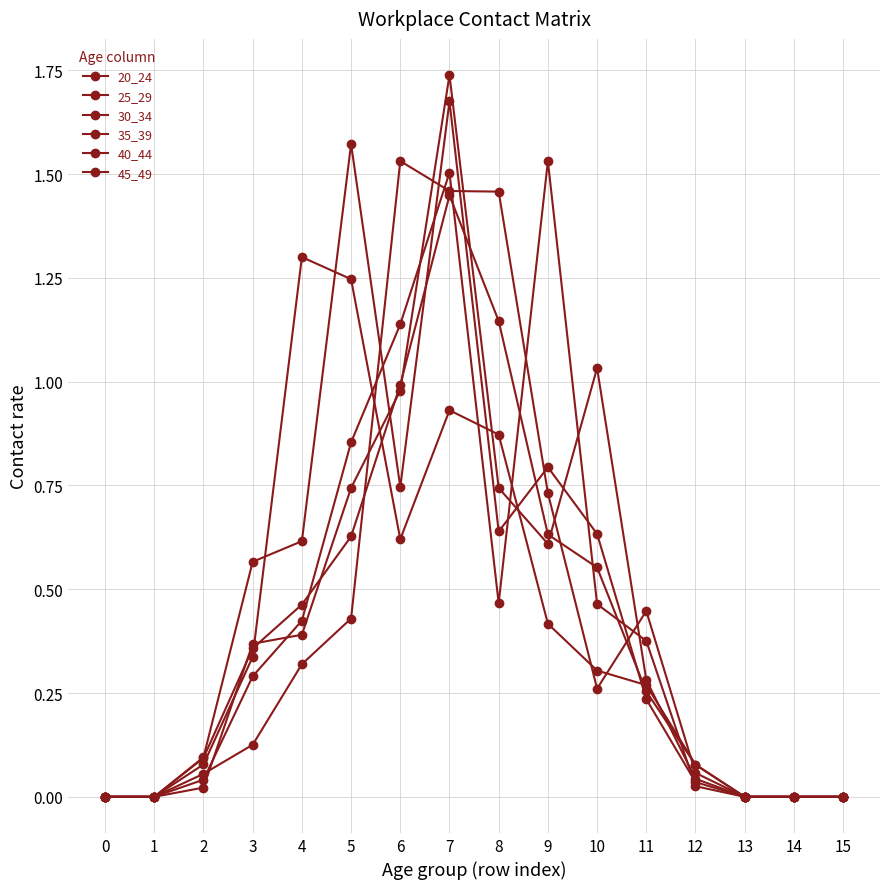

What is the difference between the second highest and second lowest values in the 30_34 series?

1.5